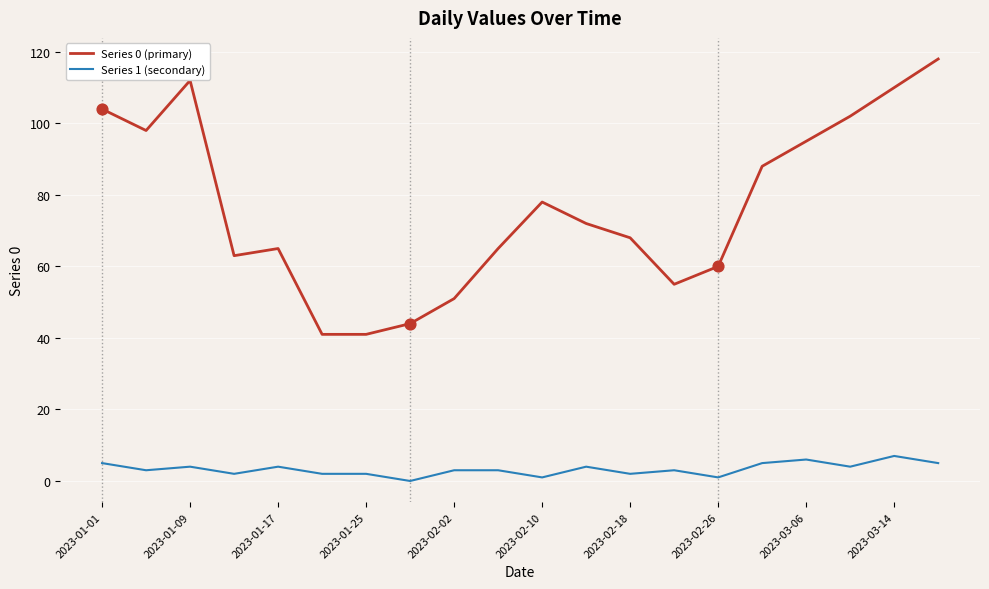

Which series has the largest total across all categories?

Series 0 (primary)